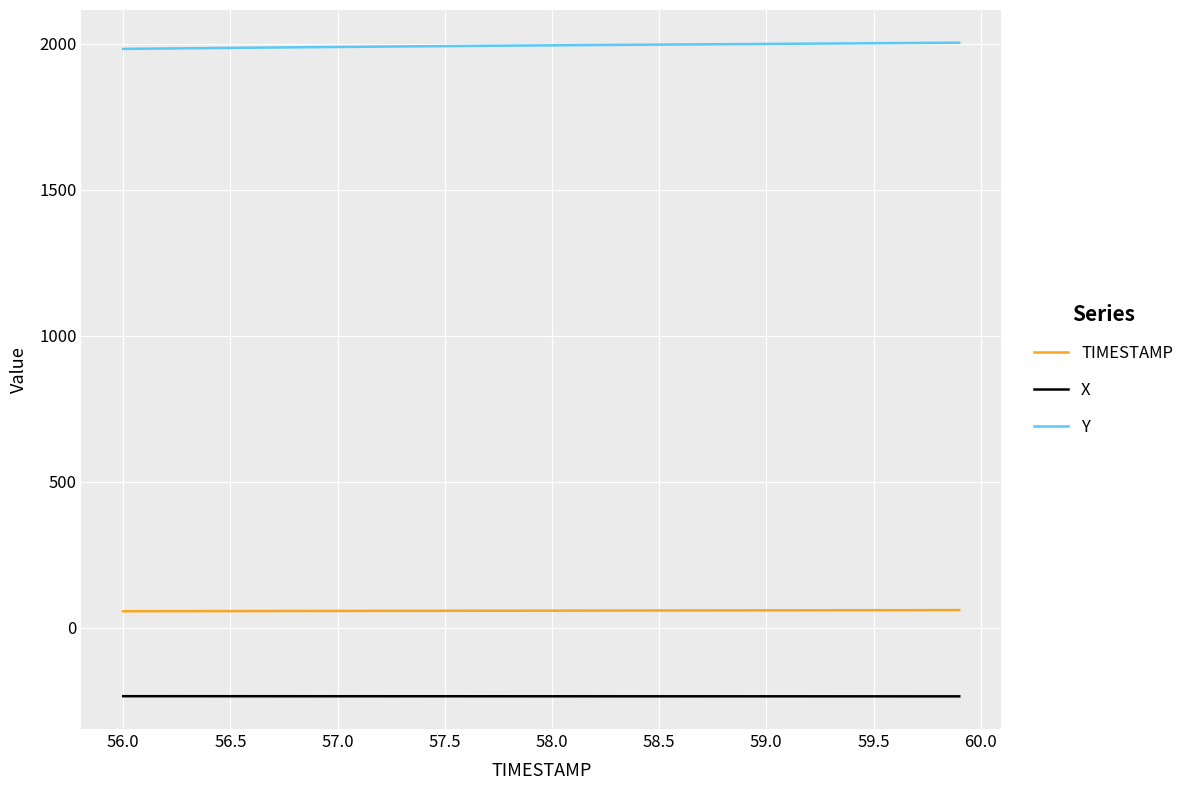

What is the difference between the second highest and minimum values in the X series?

0.5